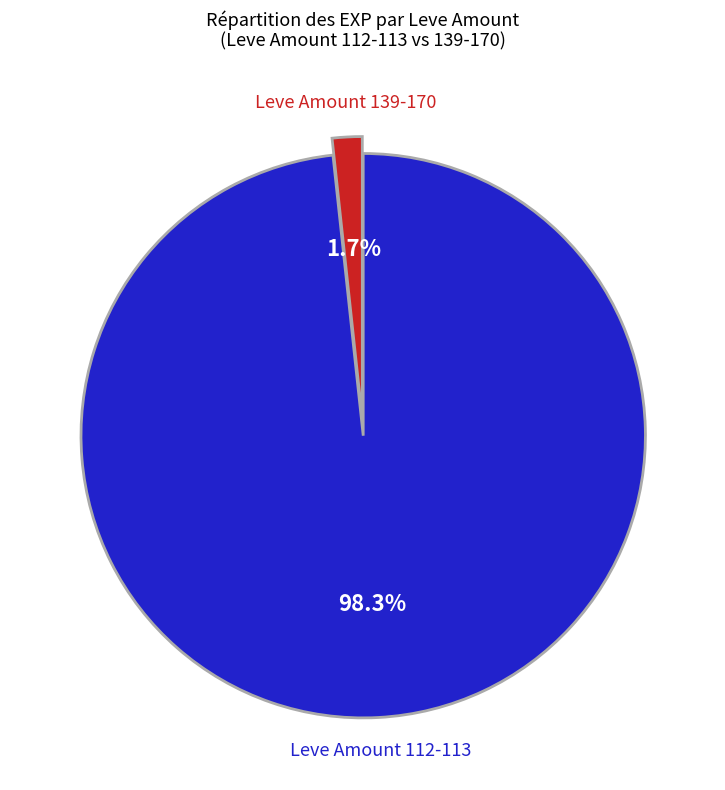

Is there a majority slice in this chart?

Yes